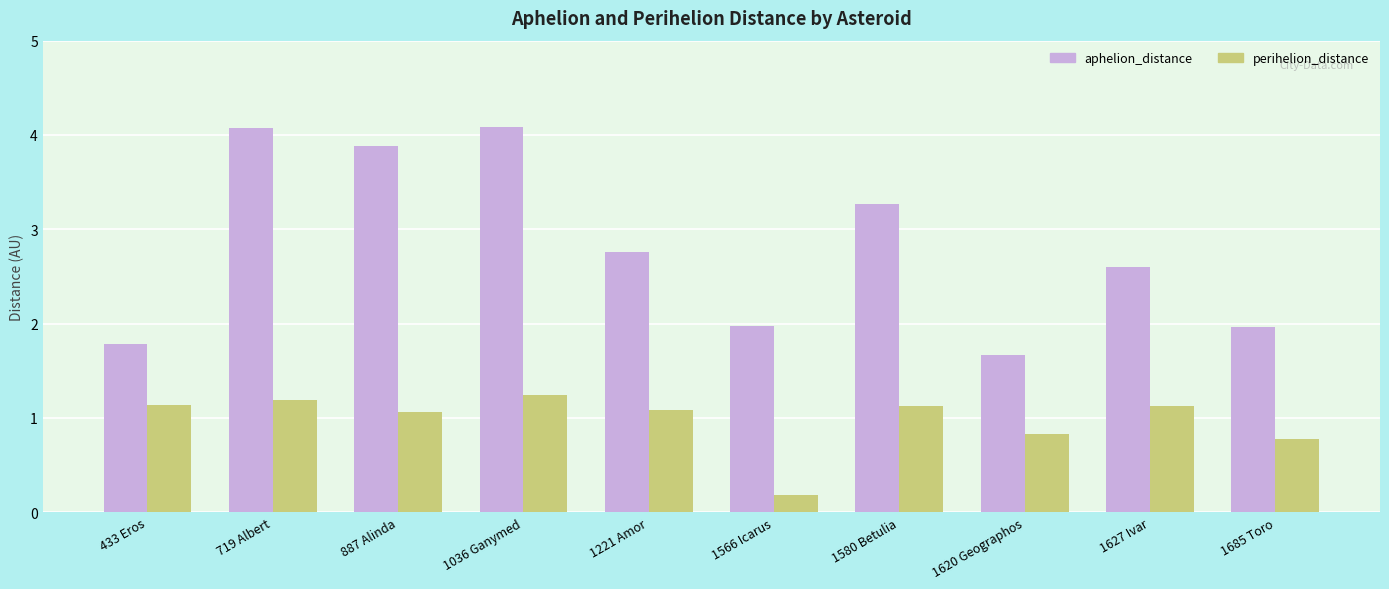

What is the label of the 6th bar from the right?

1221 Amor